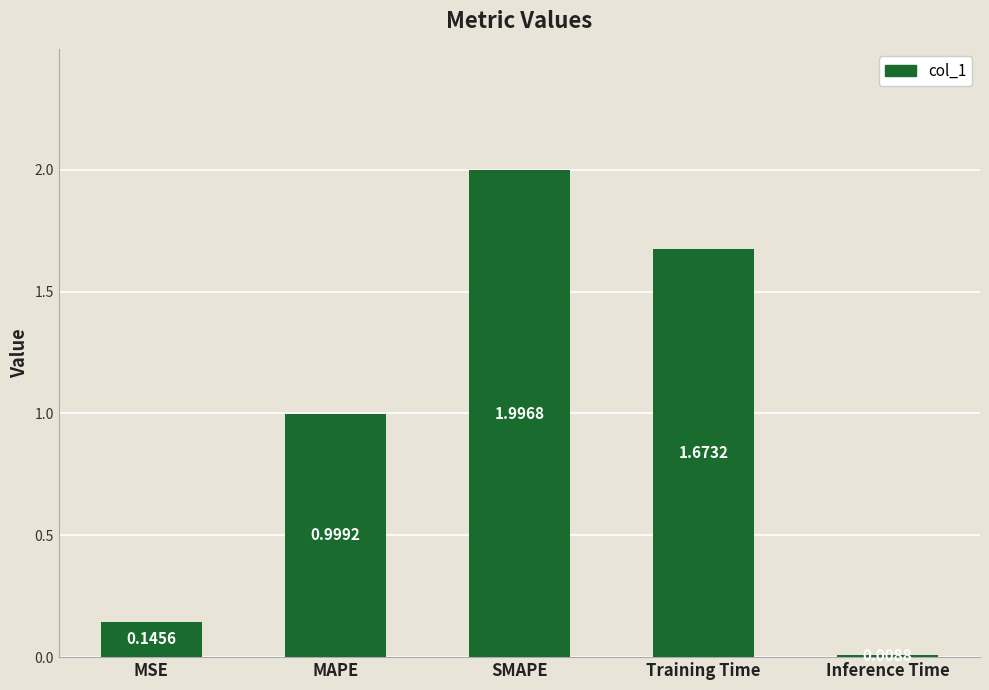

At which label is the value closest to 1?

MAPE